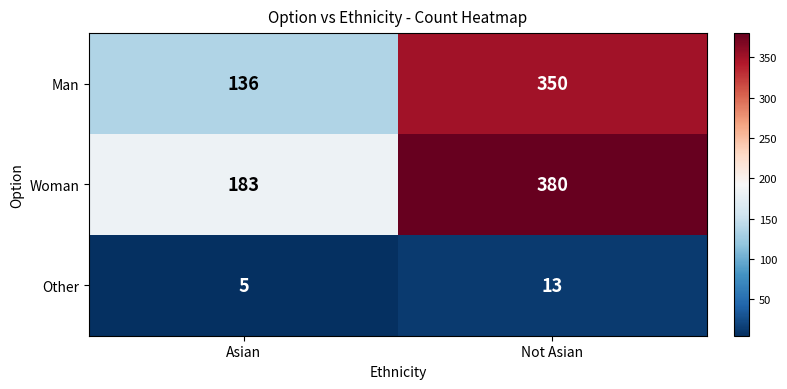

At which category is the sum across all series the highest?

Not Asian